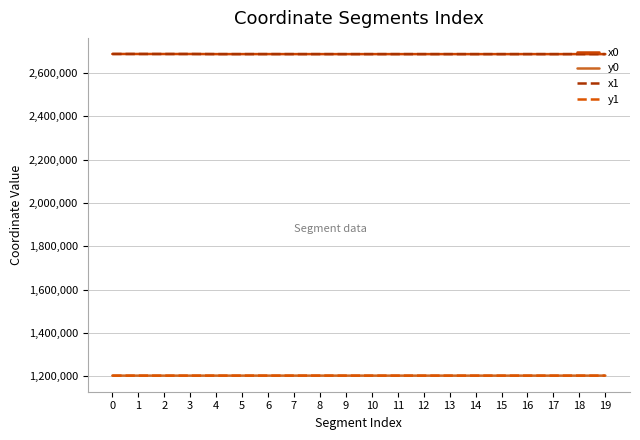

True or false: y1 and x0 cross at least once.

False